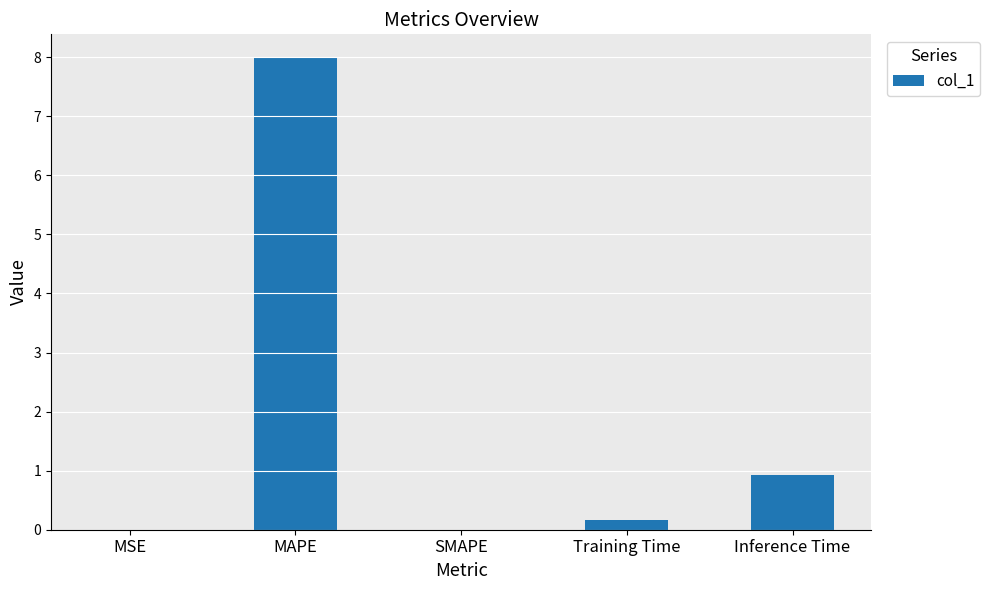

What is the sum of the values at MAPE and SMAPE?

8.0